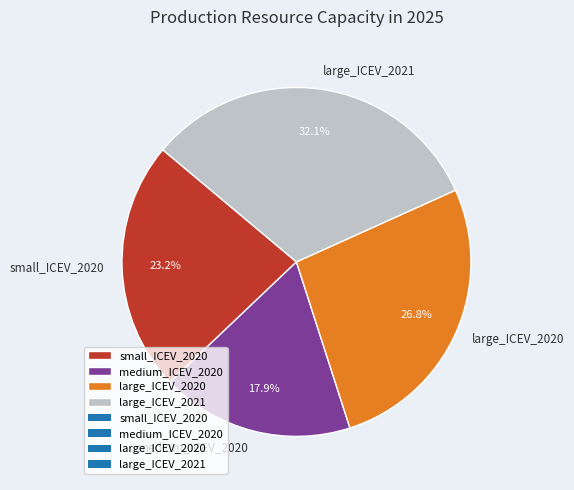

What percentage is the small_ICEV_2020 slice, to the nearest percent?

23%